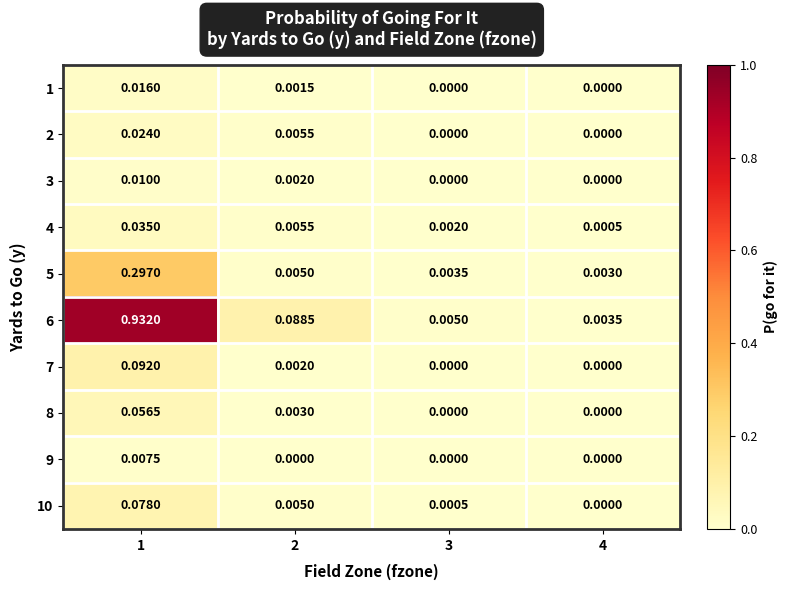

Is the value of 9 at 1 greater than the value of 7 at 3?

Yes